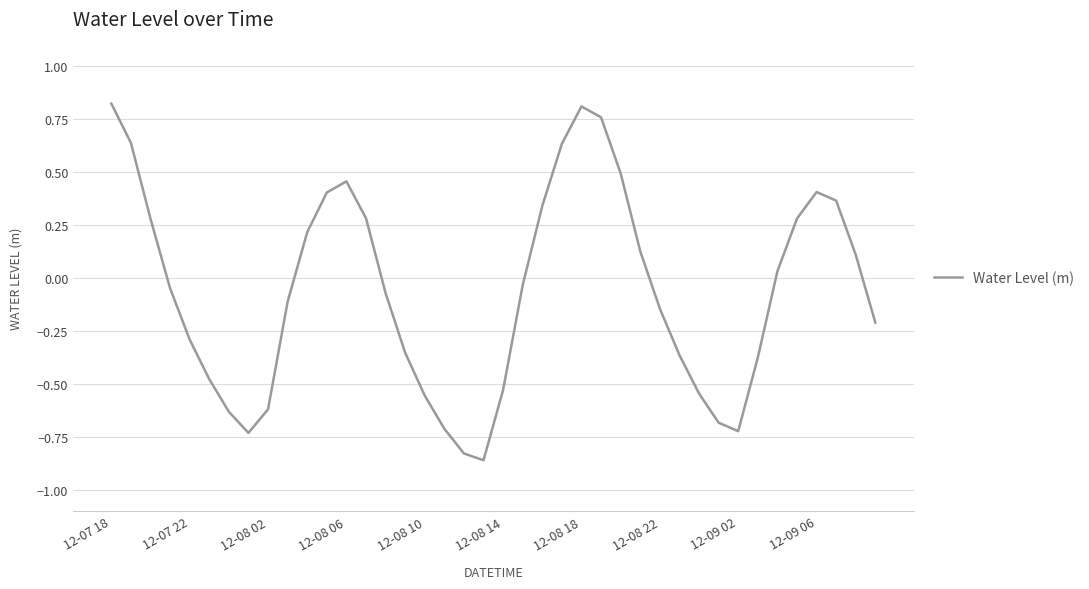

How many lines are shown in the chart?

1